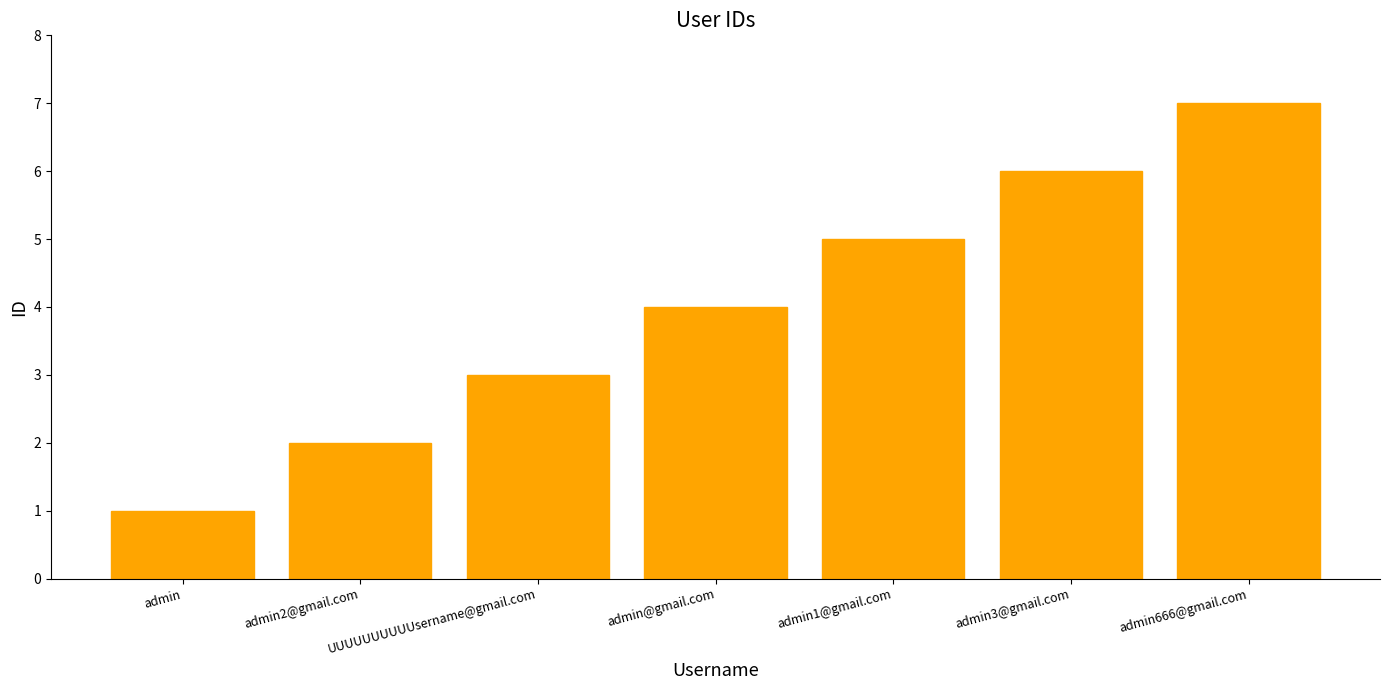

What is the change in value from admin2@gmail.com to UUUUUUUUUUsername@gmail.com?

+1